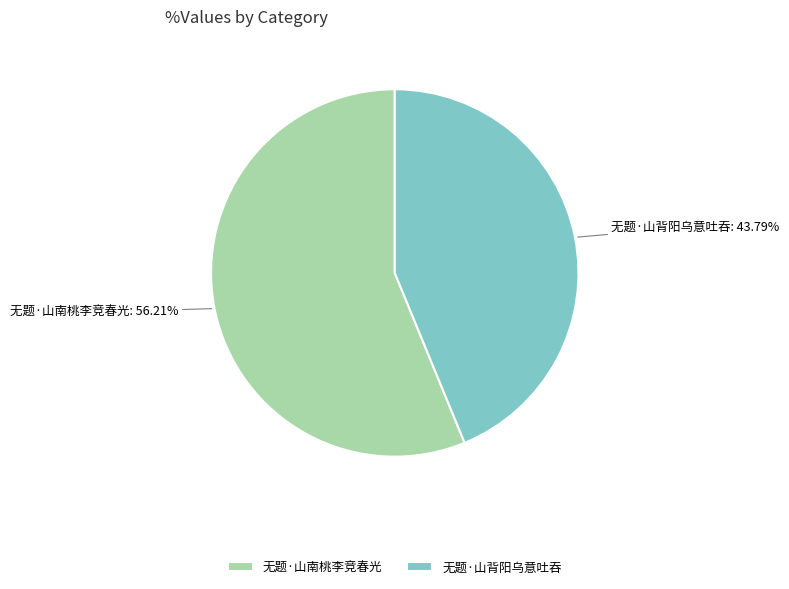

How many slices are in this pie chart?

2